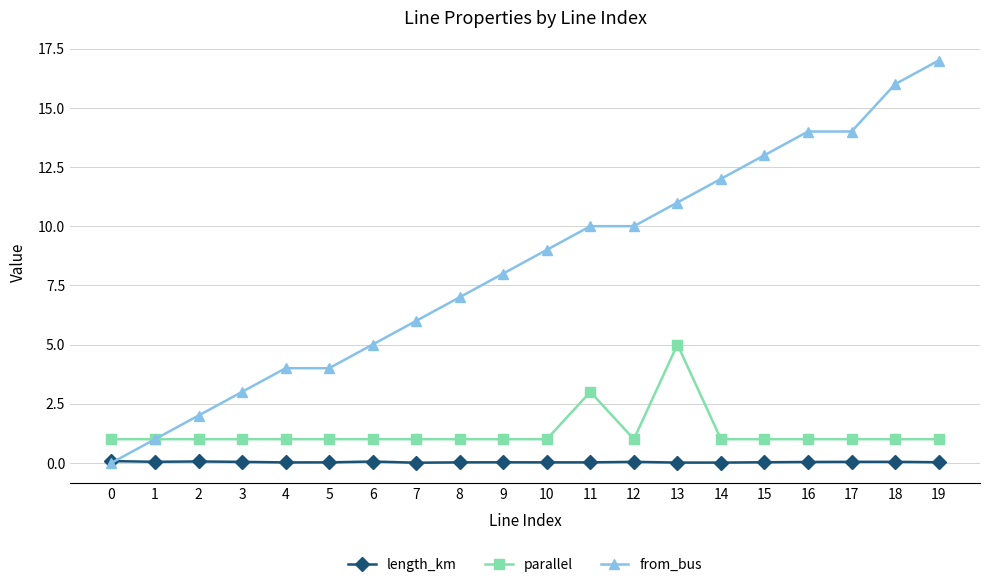

How many distinct data groups are displayed?

3